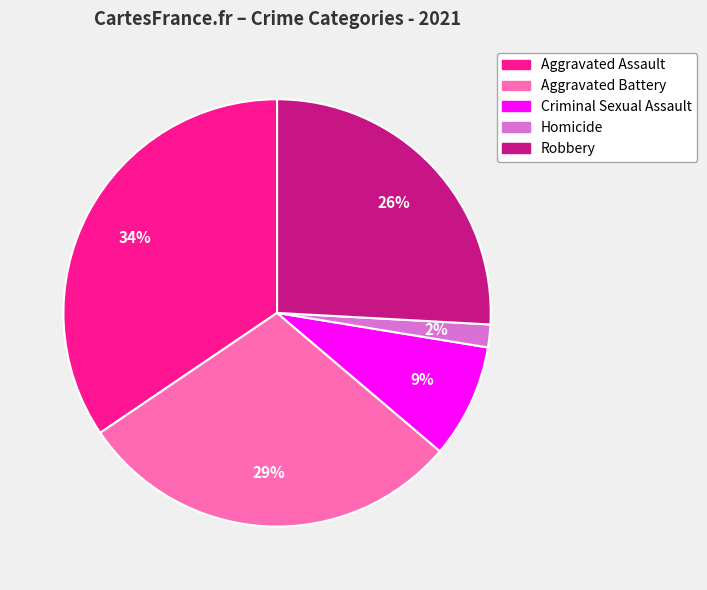

To the nearest percent, what percentage of the pie is Robbery?

26%